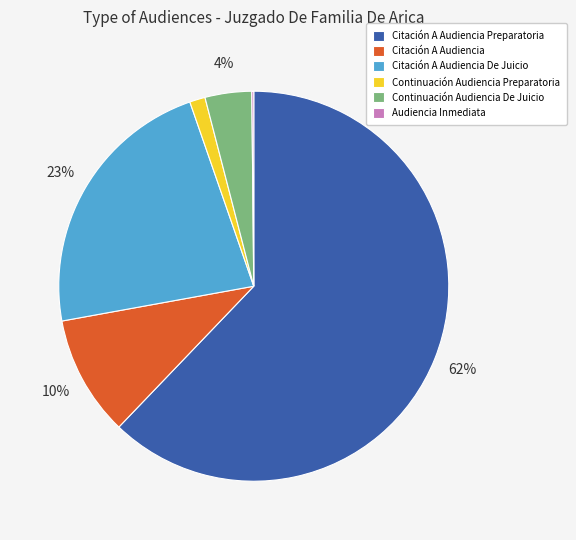

What is the largest slice in the pie chart?

Citación A Audiencia Preparatoria